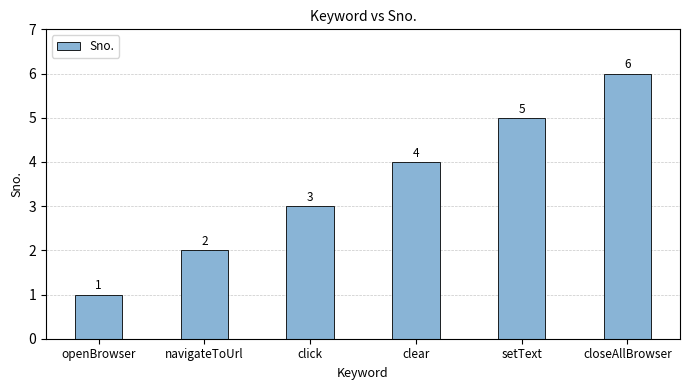

What is the change in value from navigateToUrl to clear?

+2